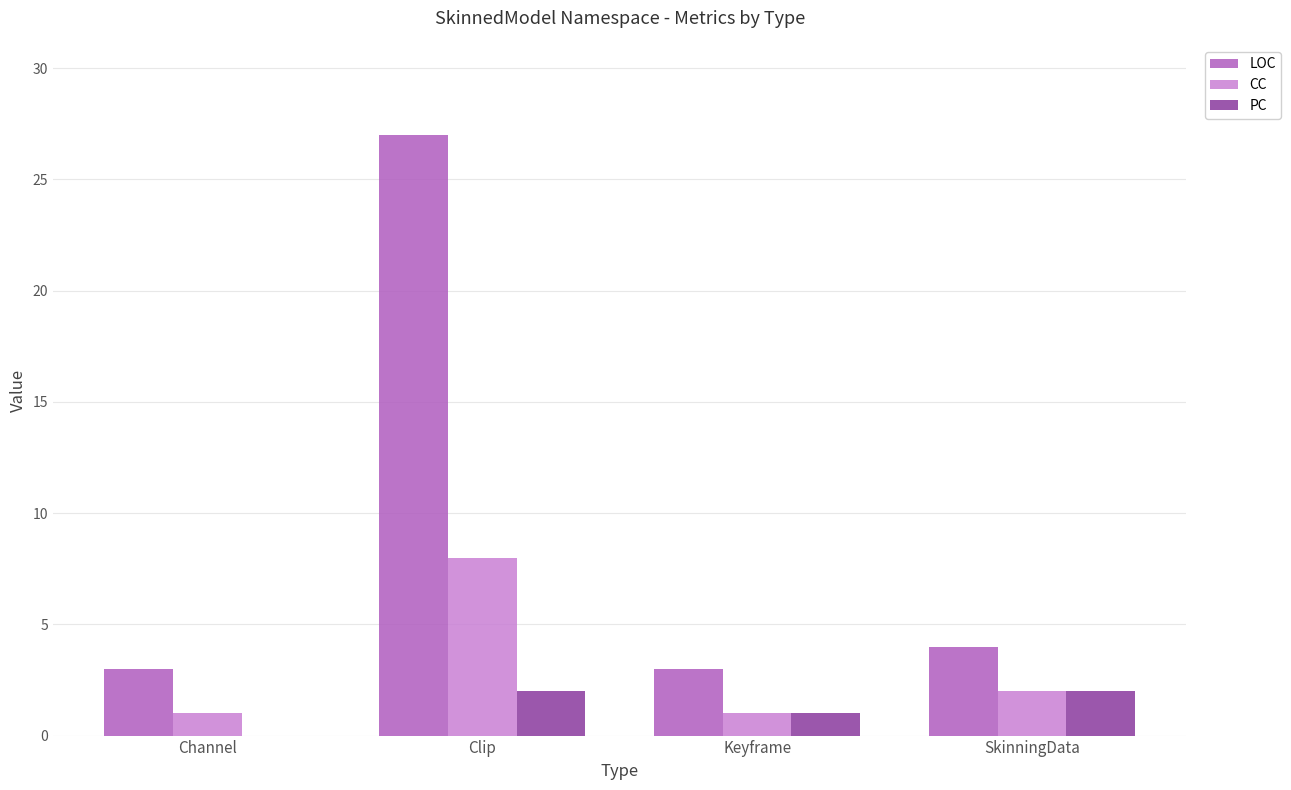

Reading left to right, list all the values displayed in this chart.

LOC: 3	27	3	4
CC: 1	8	1	2
PC: 0	2	1	2